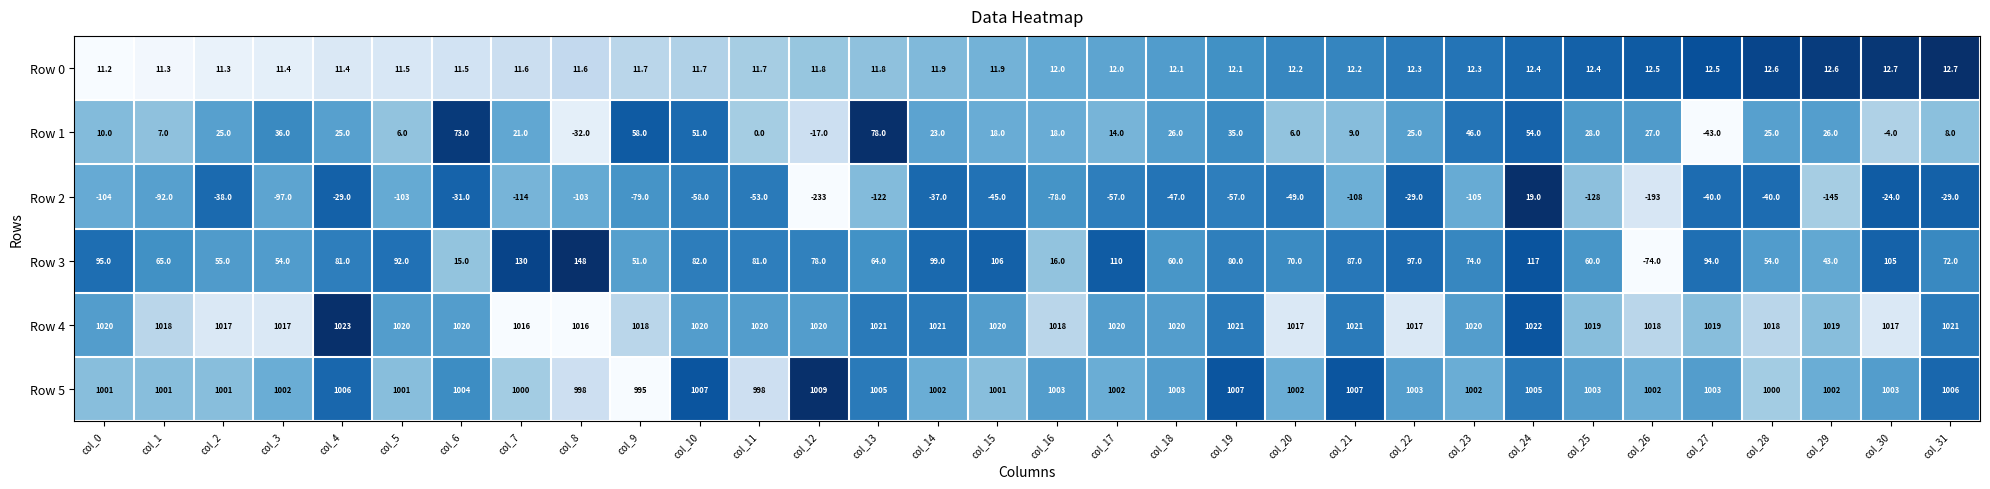

What is the sum of the Row 5 values at col_27 and col_2?

2004.0